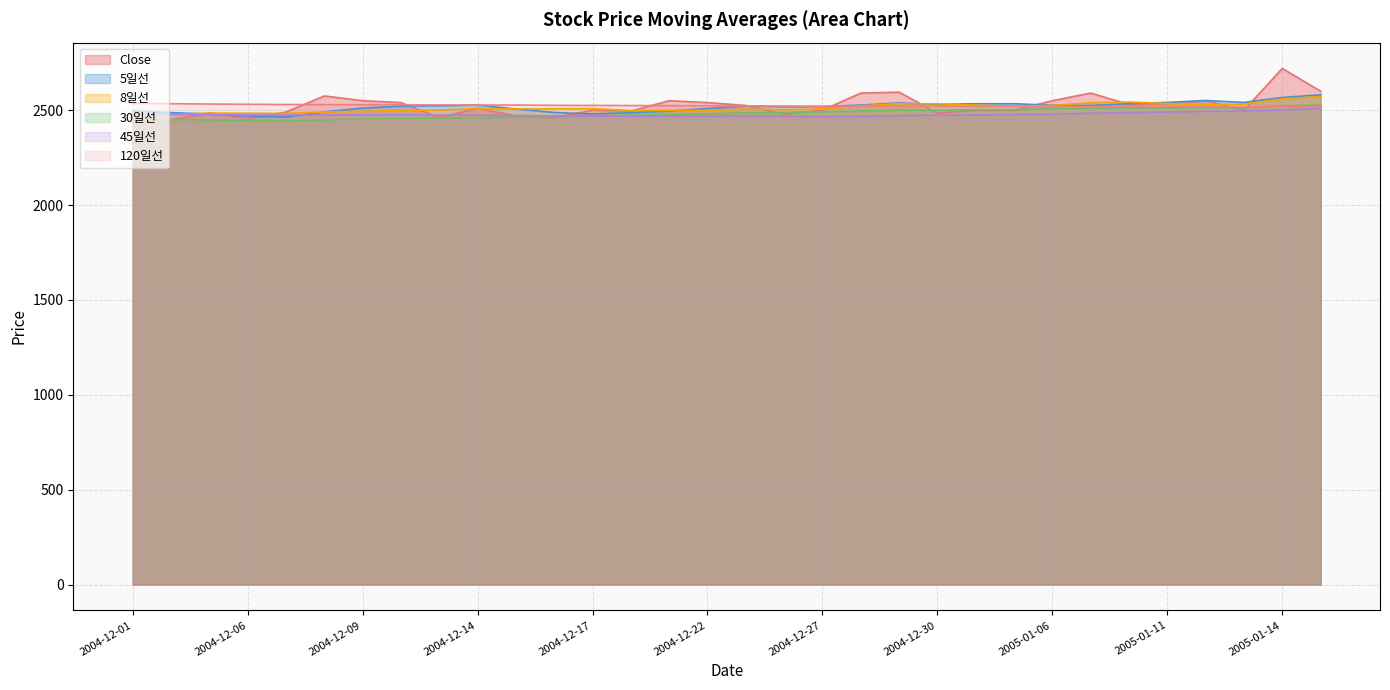

What is the maximum value for 30일선?

2527.7